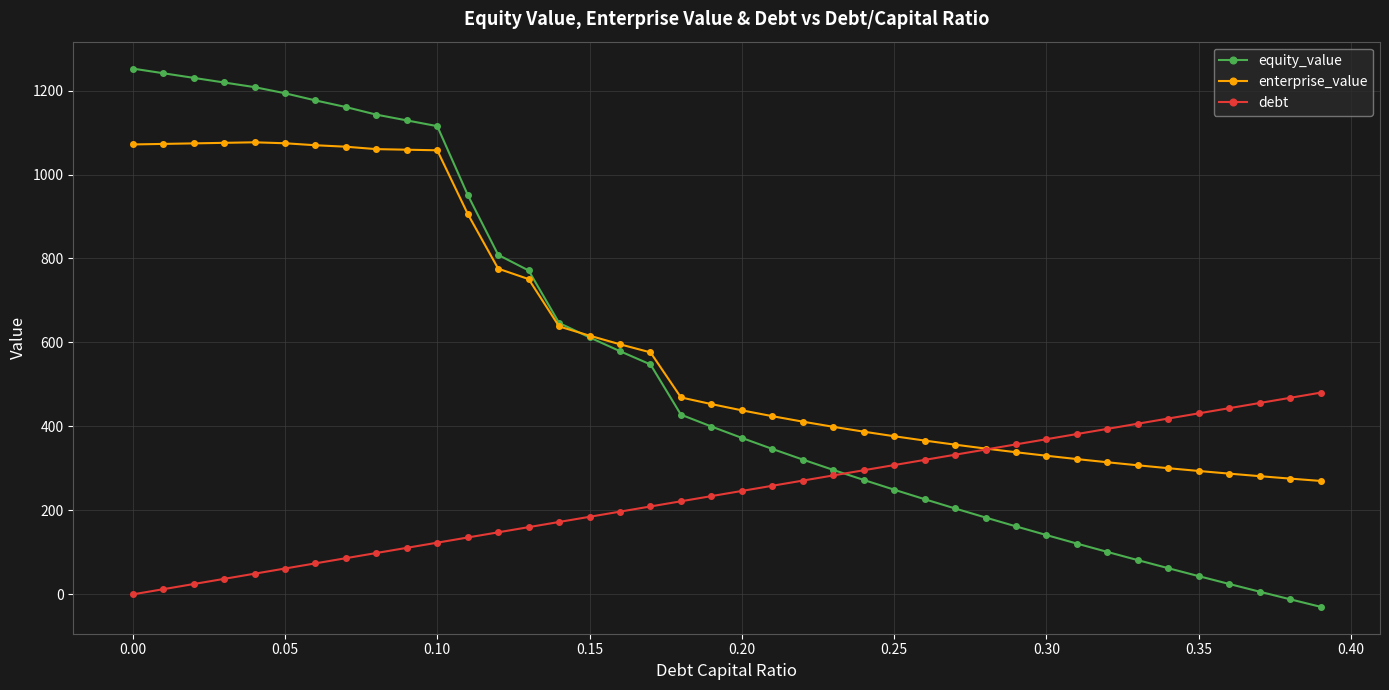

Which series has the largest range (max minus min)?

equity_value